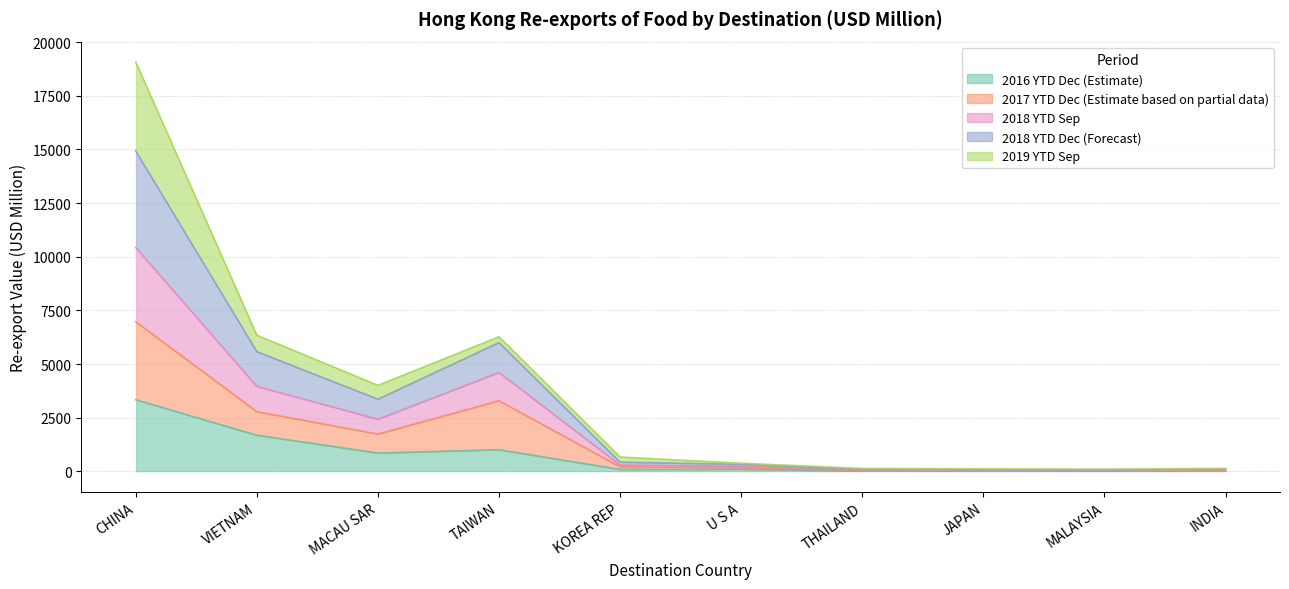

The value of 201612 at MACAU SAR is 254.7. True or false?

False